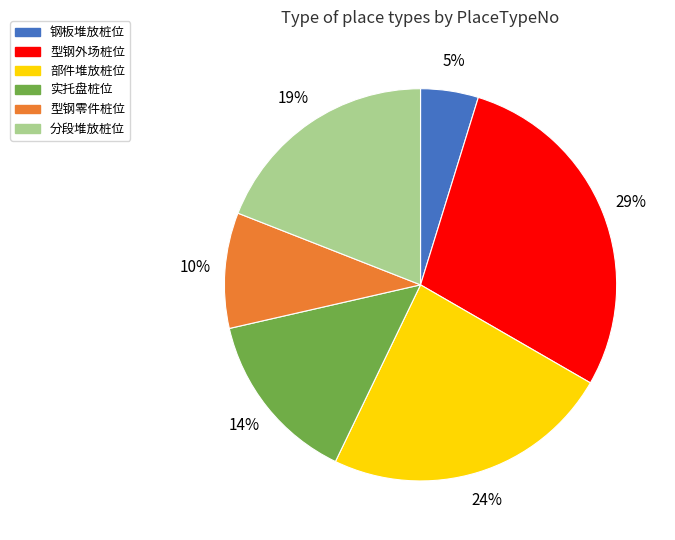

Count the number of slices in the pie.

6